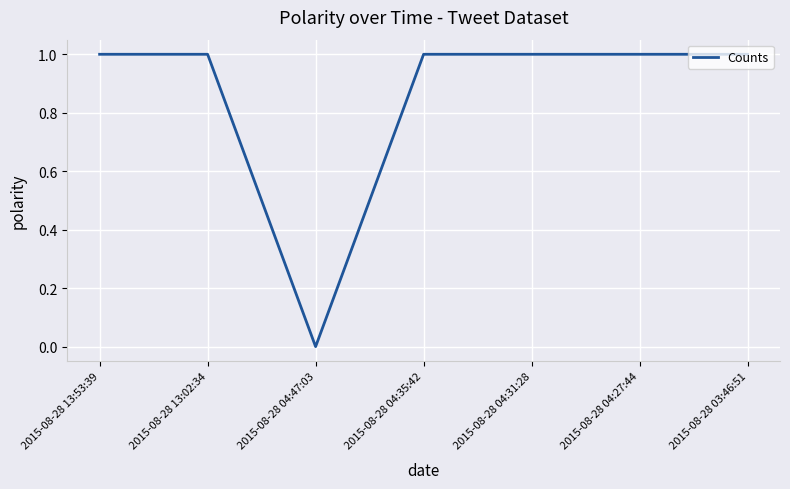

The value at 2015-08-28 04:27:44 is 1. True or false?

True